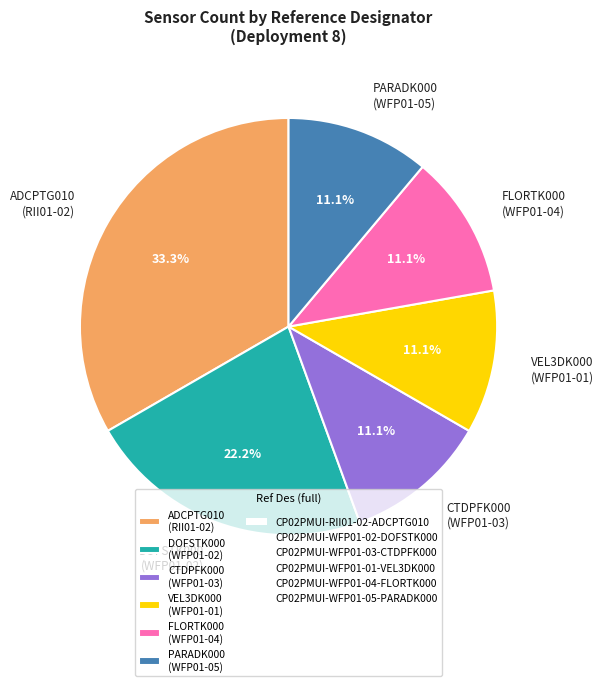

Approximately how many times larger is the value at FLORTK000 (WFP01-04) compared to PARADK000 (WFP01-05)?

1.0